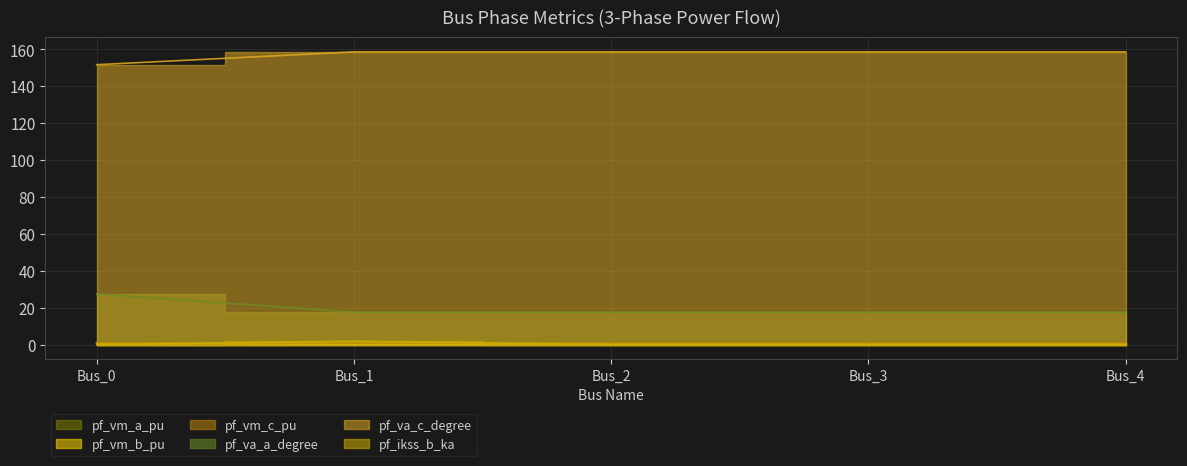

True or false: pf_vm_b_pu and pf_vm_a_pu cross at least once.

False